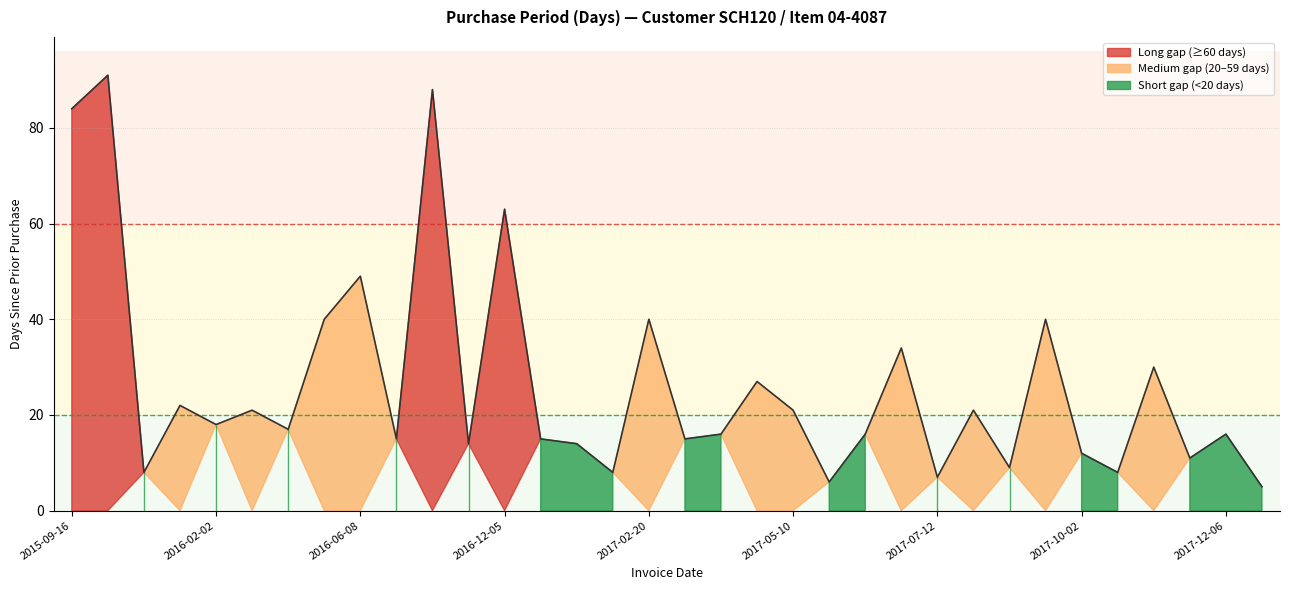

Which has a higher value, 2017-11-09 or 2015-12-16?

2015-12-16